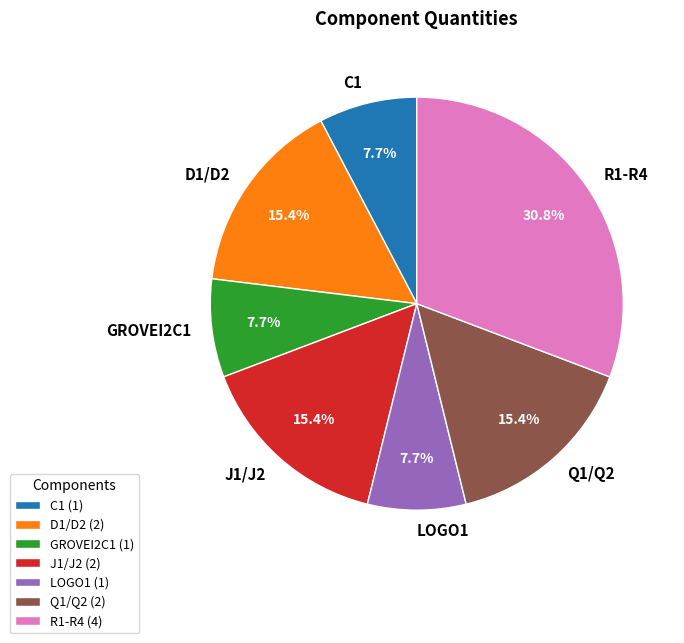

To the nearest percent, what is the difference between the GROVEI2C1 and D1/D2 slice percentages?

8%